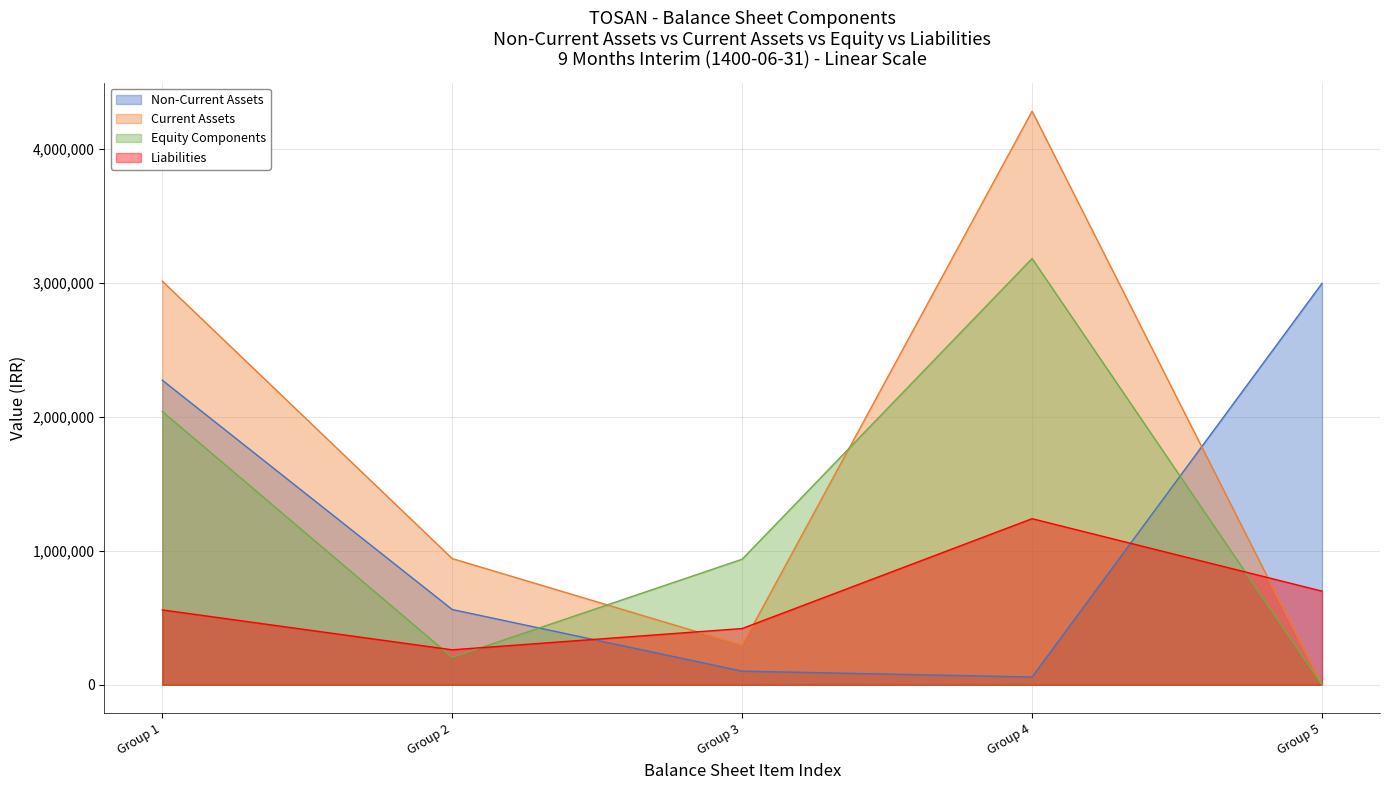

Which series has the largest range (max minus min)?

Current Assets